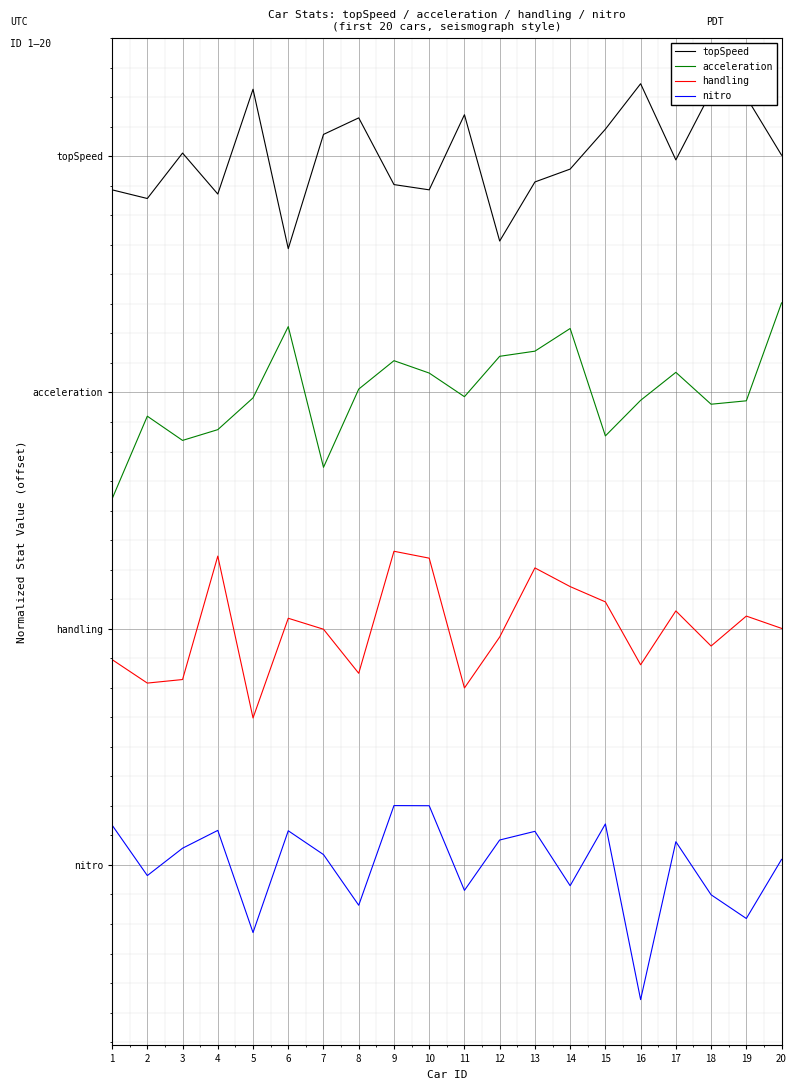

What are all the series names shown in the legend?

topSpeed, acceleration, handling, nitro